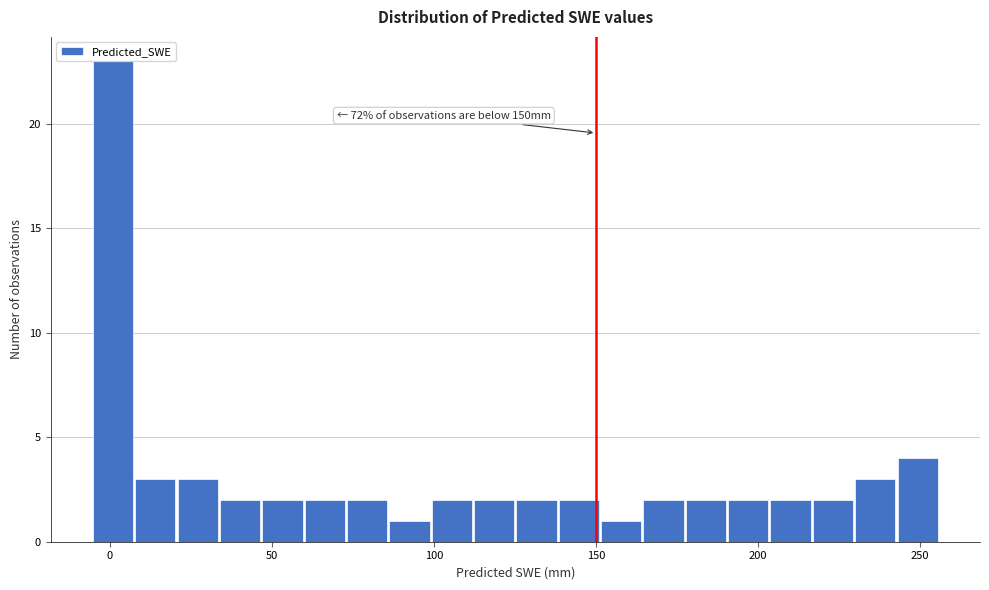

Read against the x-axis, roughly where is the centre of the tallest bar?

0